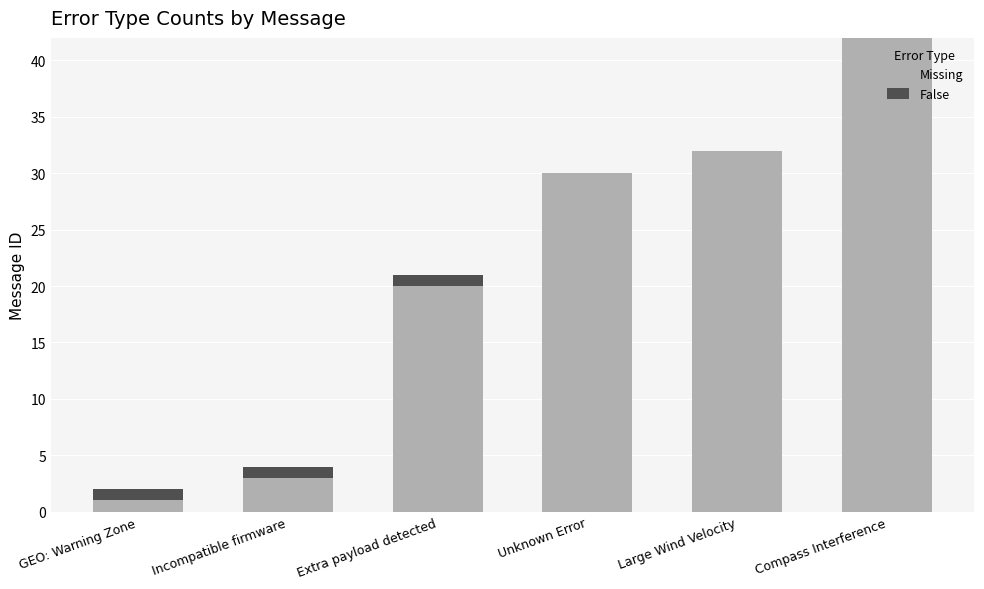

The Missing series shows 12 at Large Wind Velocity. True or false?

False